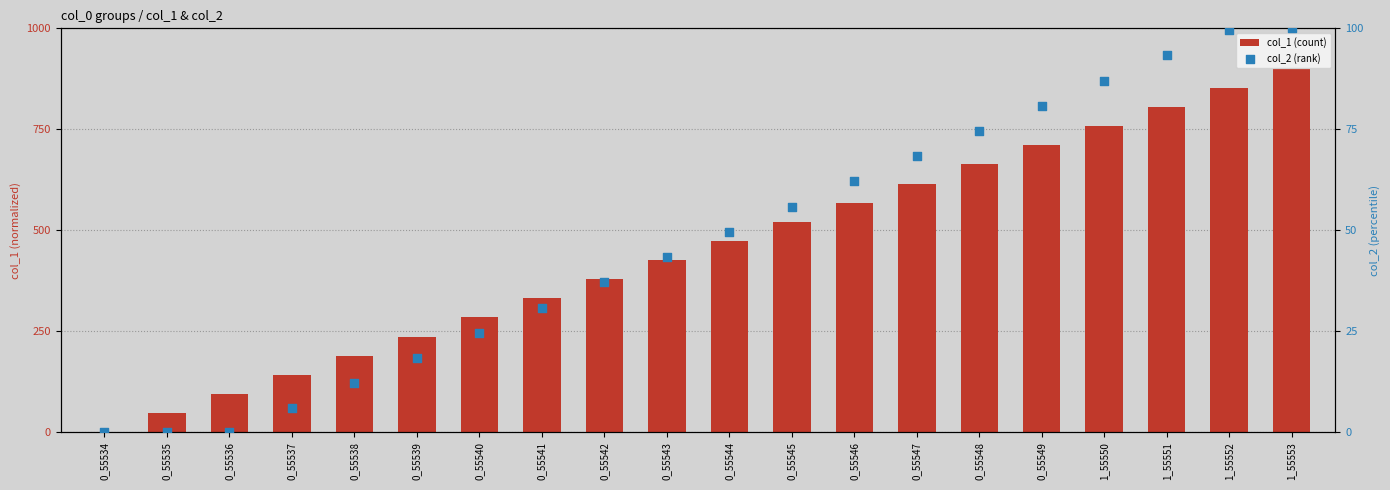

Which series reaches the maximum Y coordinate?

col_1 (count)